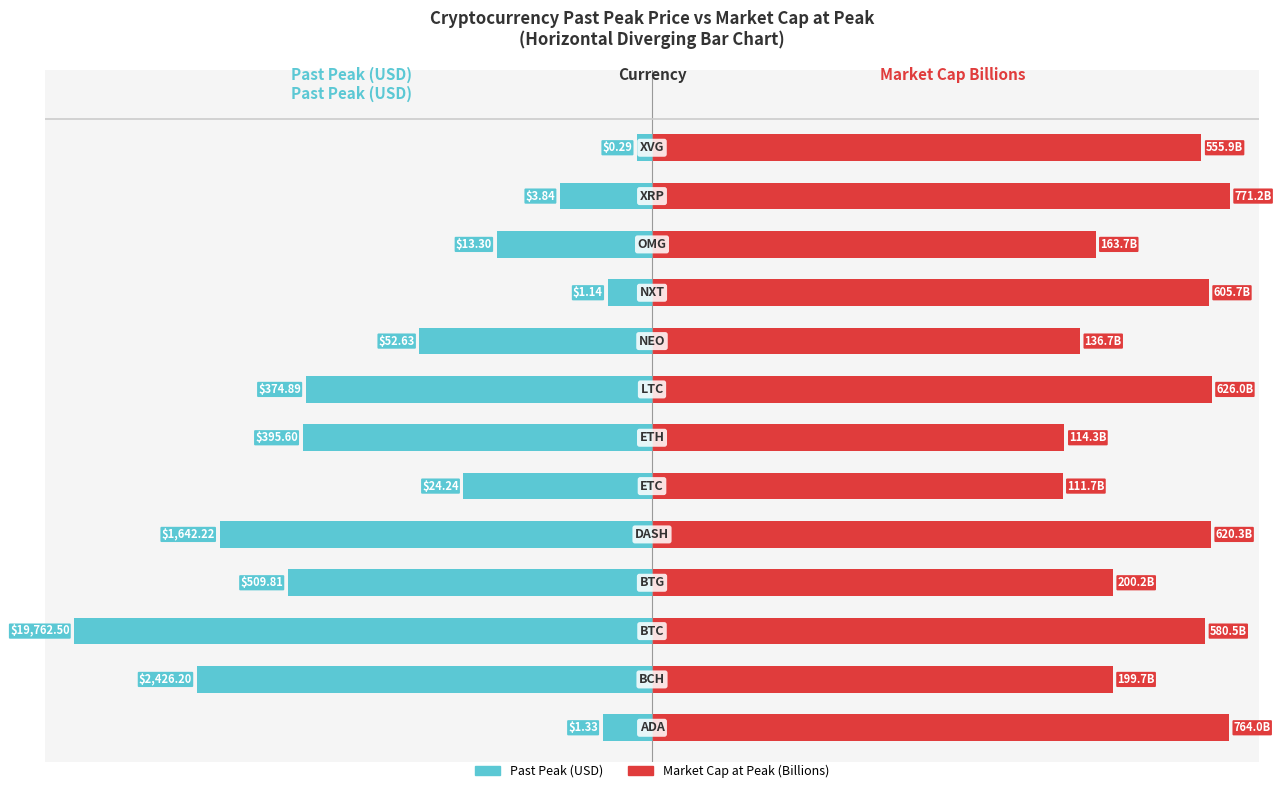

Count the number of data series in this chart.

2